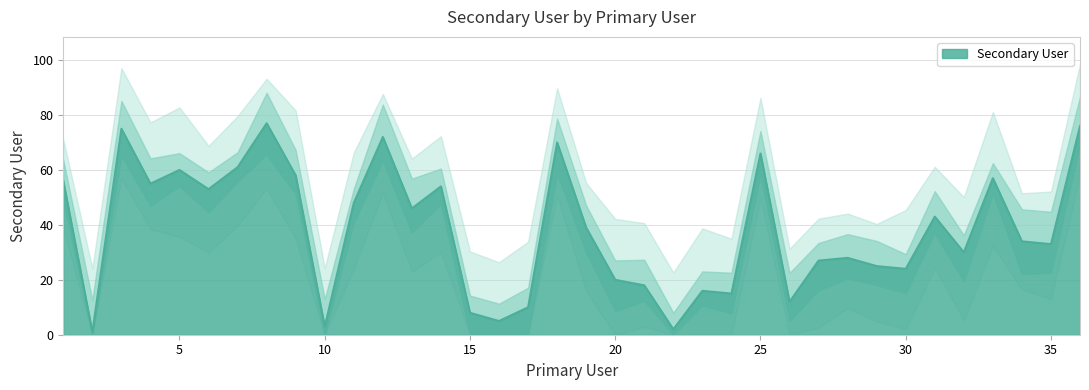

What is the difference between the maximum and minimum values?

76